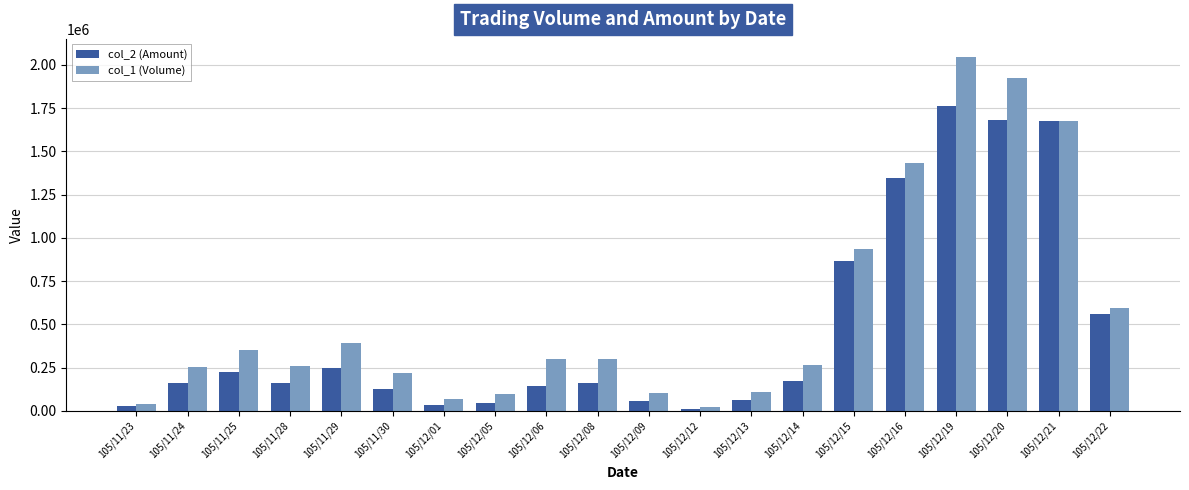

What is the maximum value for col_1 (Volume)?

2048000